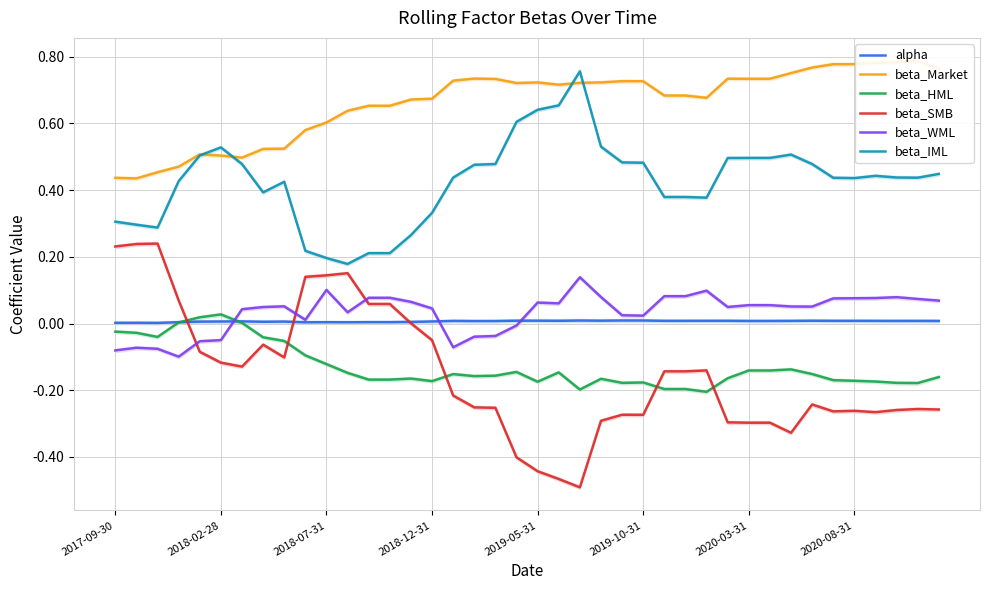

True or false: beta_Market has more than 1 points higher than both neighbors.

True